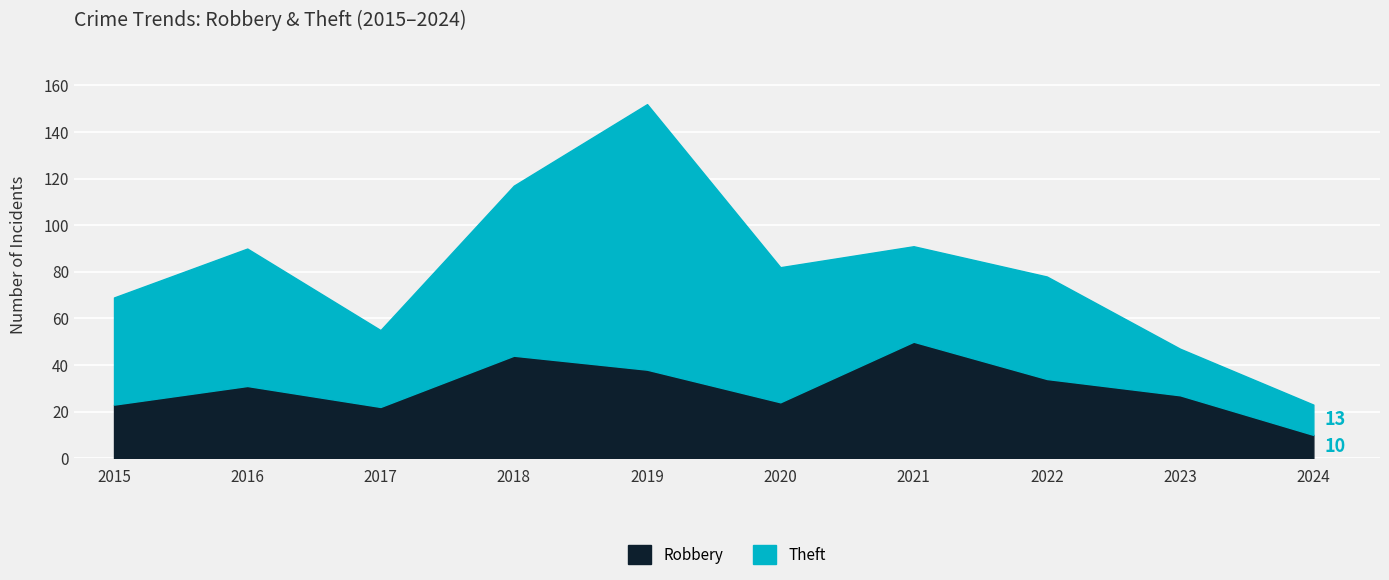

What are all the series names shown in the legend?

Robbery, Theft